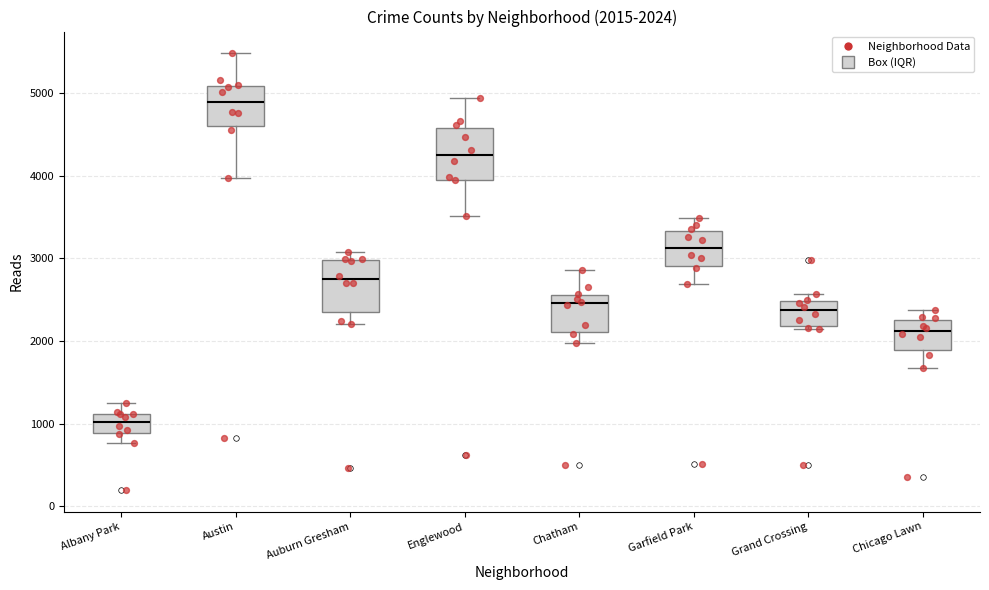

Which box has the lowest median line?

Albany Park